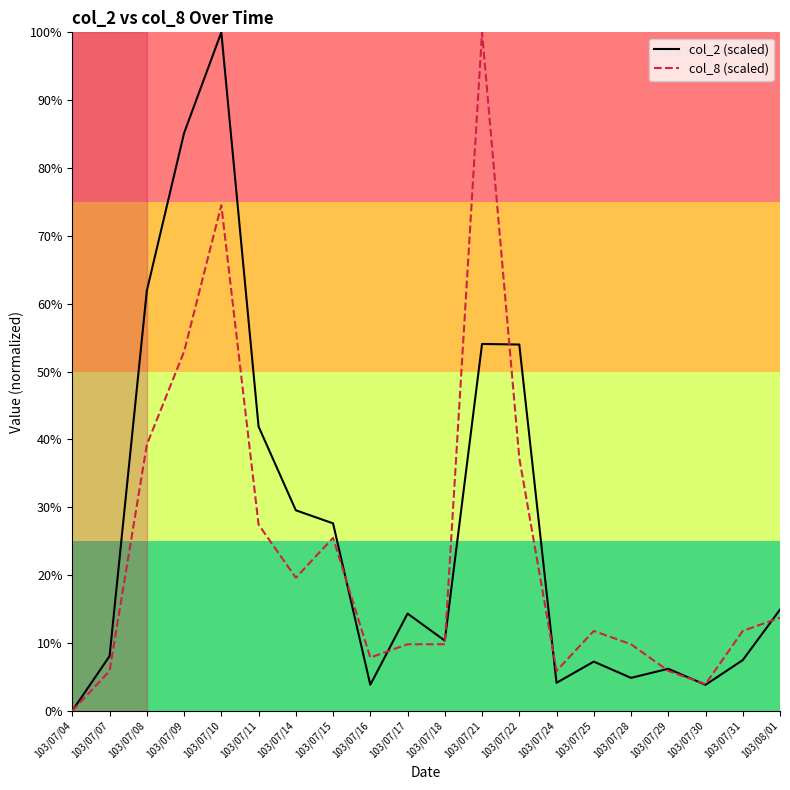

Which category has the lowest value across all series?

103/07/04